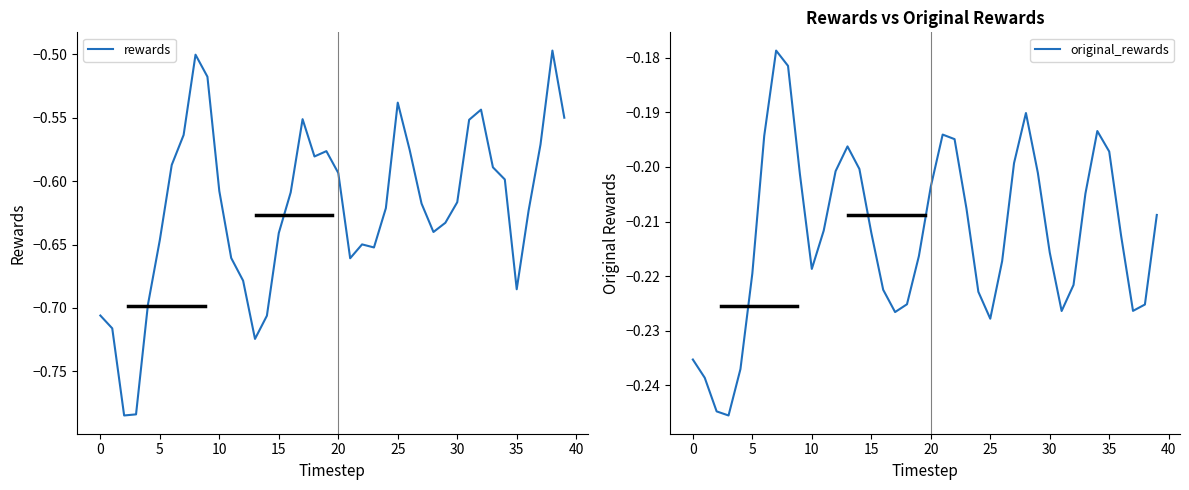

Between 26 and 25, which is larger?

25